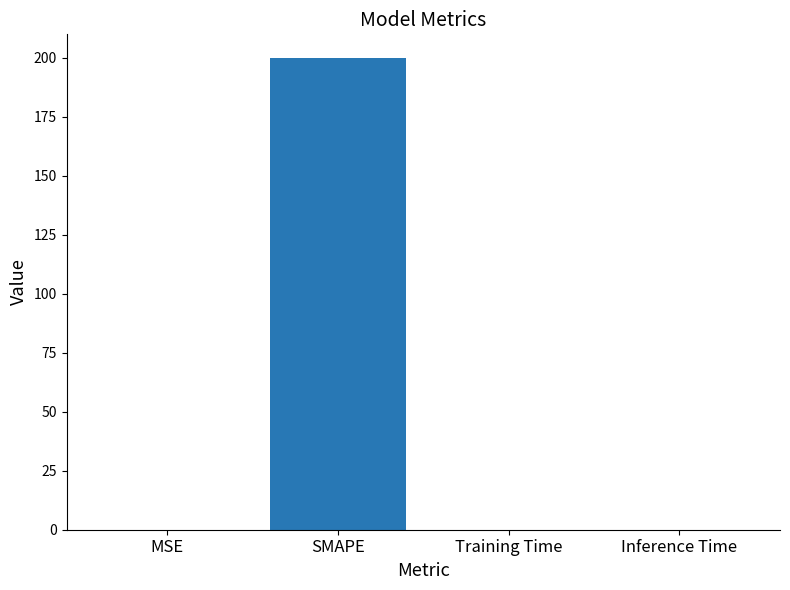

At which category does the chart reach its peak across all series?

SMAPE